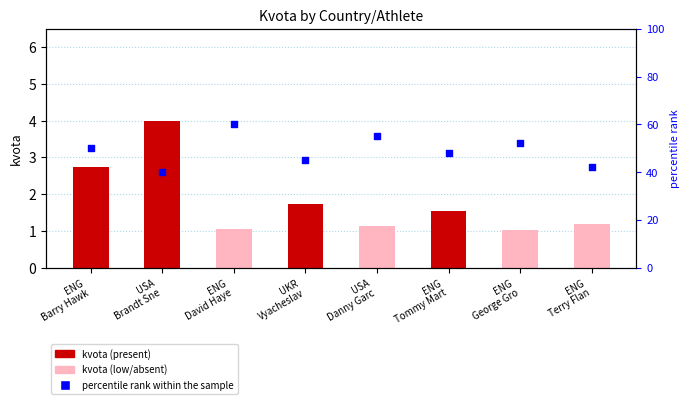

Which series reaches the minimum Y coordinate?

kvota